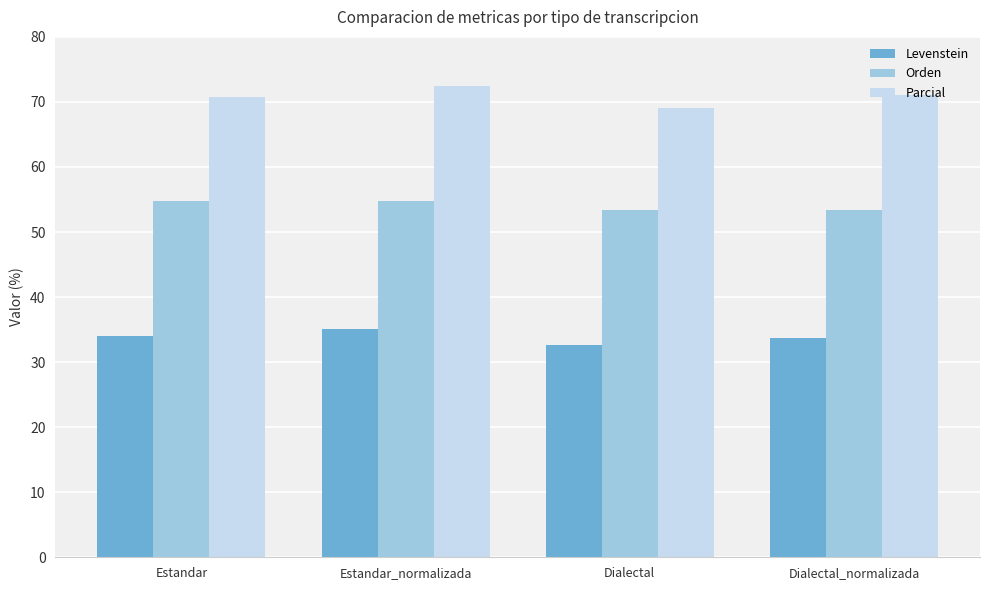

Is it true that Levenstein equals 32.7 at Dialectal?

True